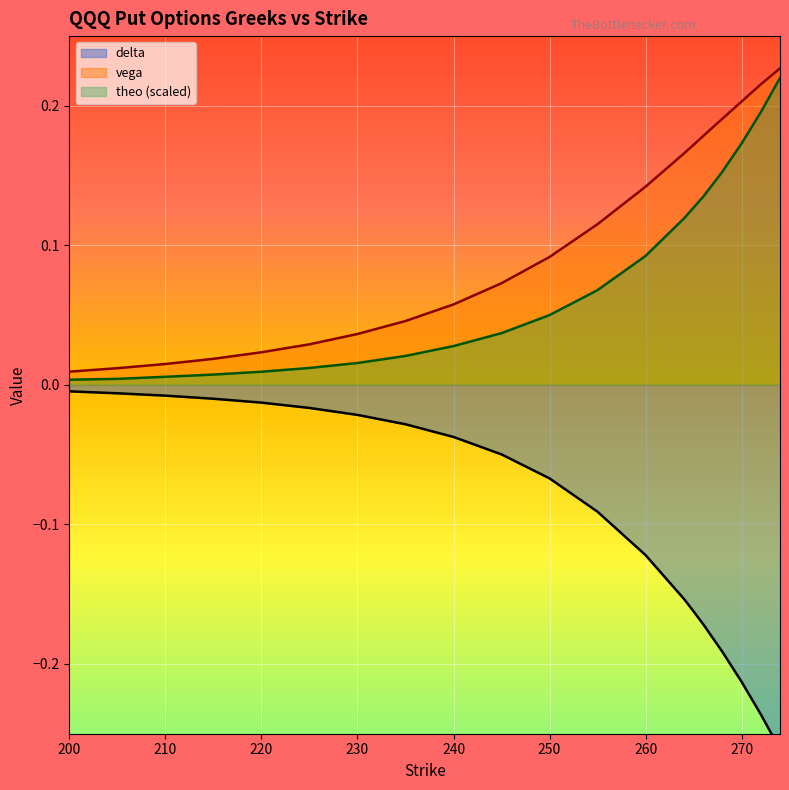

Count the number of categories in the chart.

20